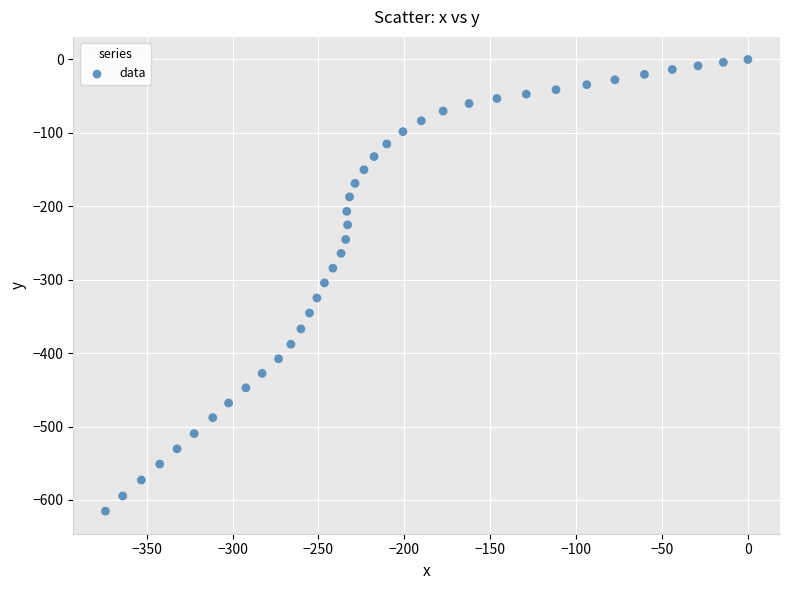

What is the range of X values (max minus min)?

374.0